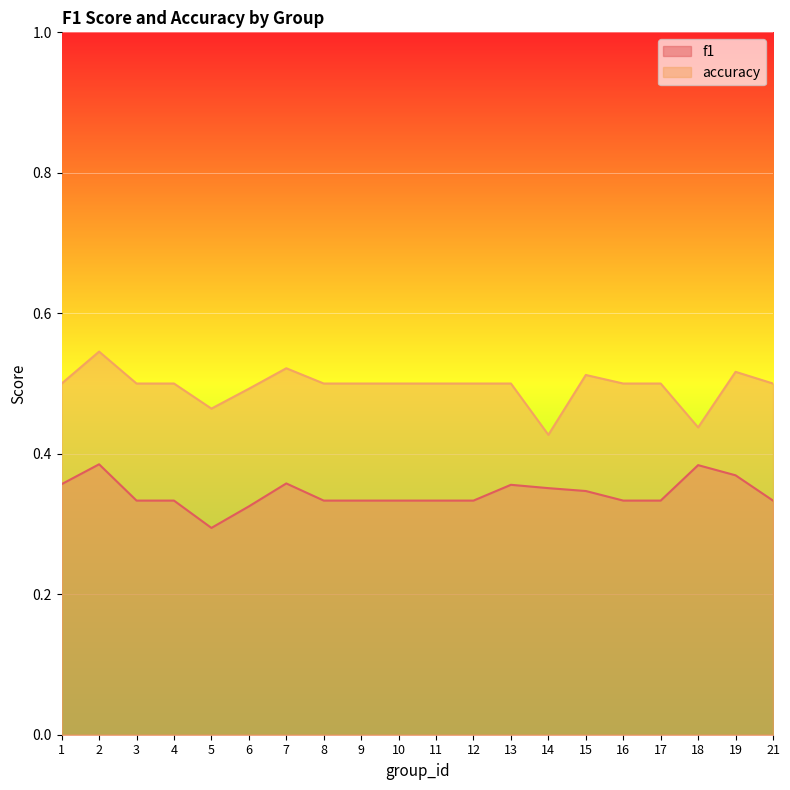

Reading left to right, list all the values displayed in this chart.

f1: 1=0.4	2=0.4	3=0.3	4=0.3	5=0.3	6=0.3	7=0.4	8=0.3	9=0.3	10=0.3	11=0.3	12=0.3	13=0.4	14=0.4	15=0.3	16=0.3	17=0.3	18=0.4	19=0.4	21=0.3
accuracy: 1=0.5	2=0.5	3=0.5	4=0.5	5=0.5	6=0.5	7=0.5	8=0.5	9=0.5	10=0.5	11=0.5	12=0.5	13=0.5	14=0.4	15=0.5	16=0.5	17=0.5	18=0.4	19=0.5	21=0.5